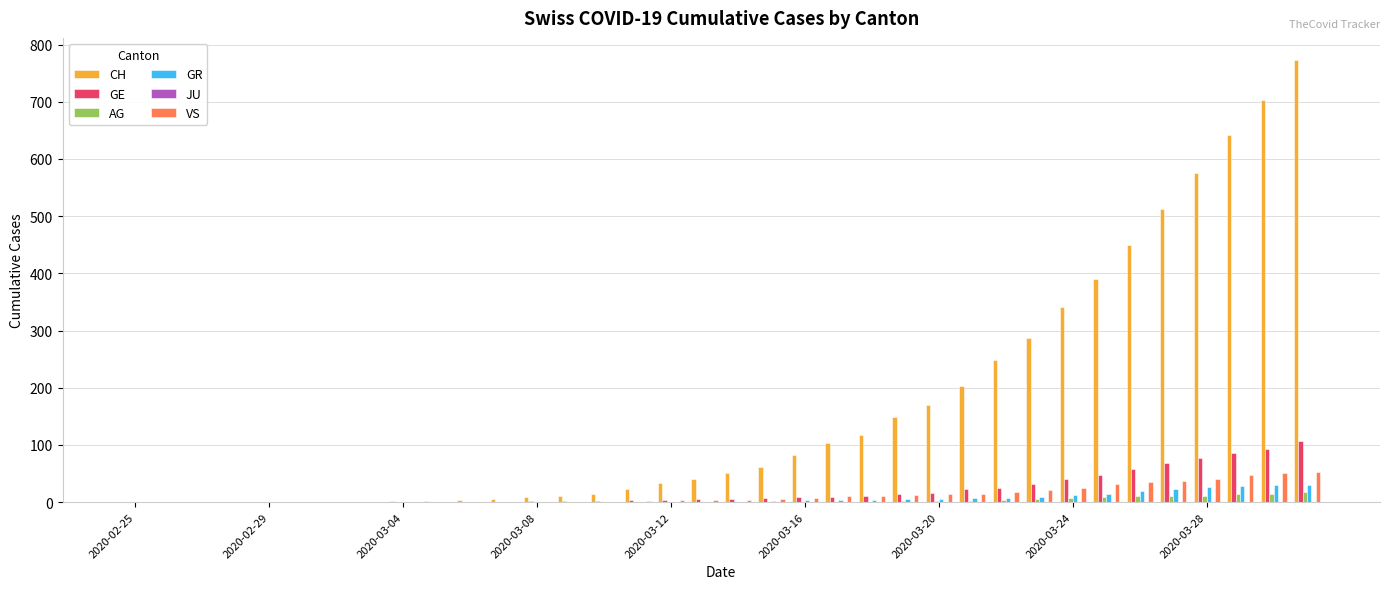

Which series has the widest spread of values?

CH